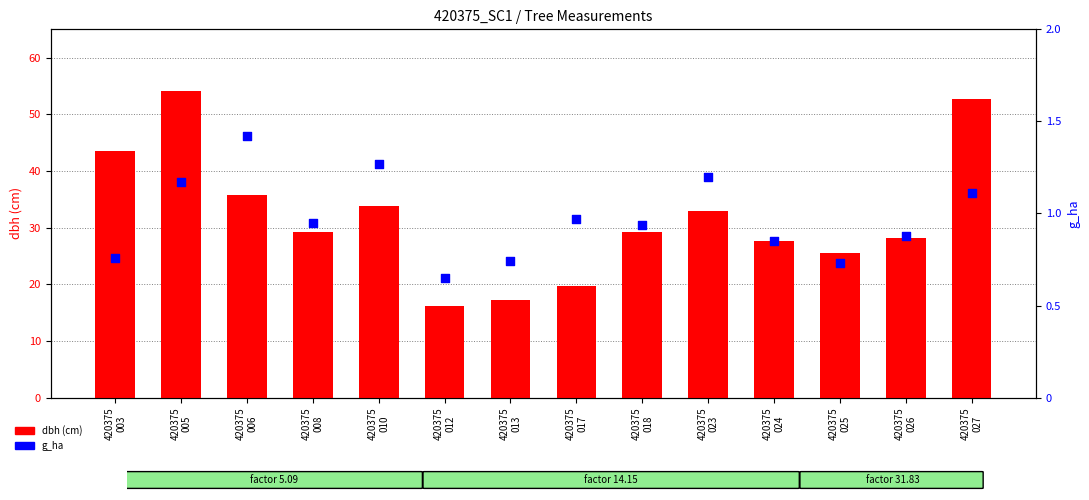

What are all the series names shown in the legend?

dbh, g_ha